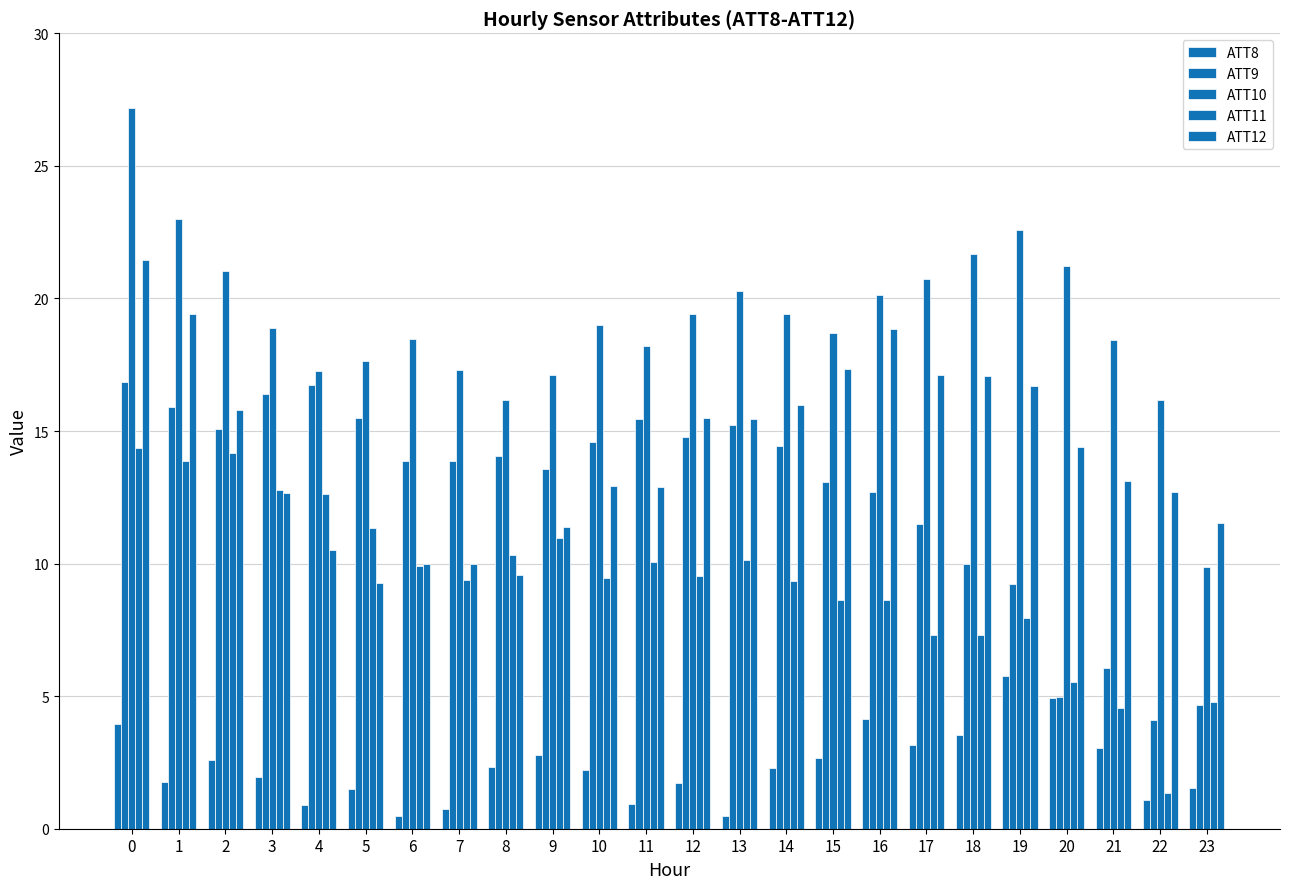

The ATT12 series shows 20.2 at 9. True or false?

False